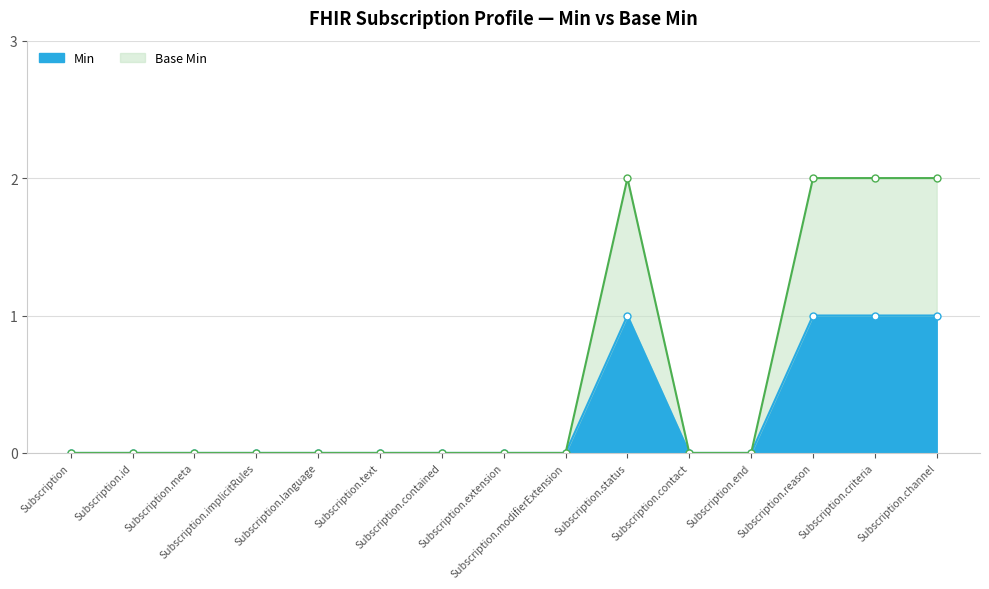

Does the chart display data point markers on the line(s)?

Yes